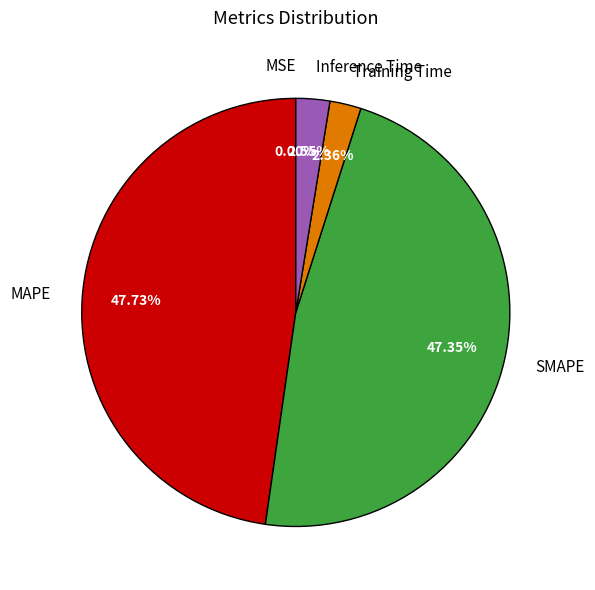

Is there a majority slice in this chart?

No